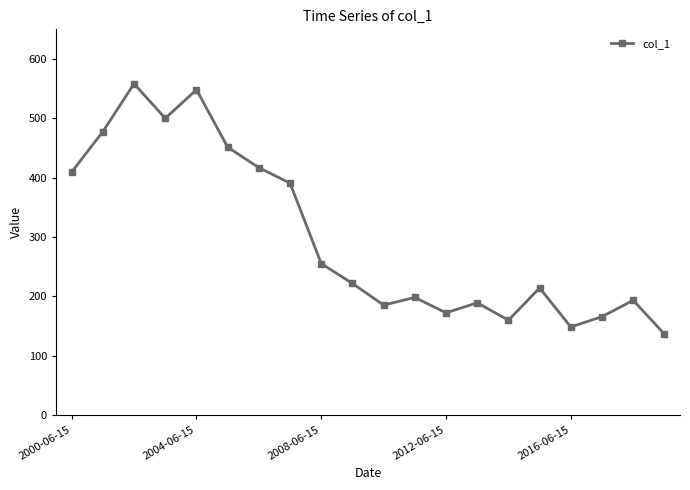

What is the value of the 1st point from the left?

409.7